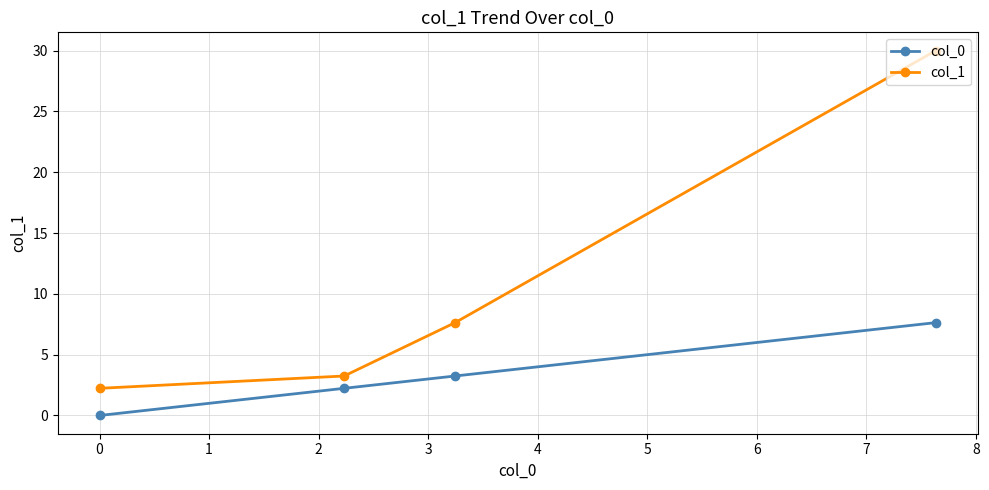

True or false: col_0 has more than 2 points higher than both neighbors.

False